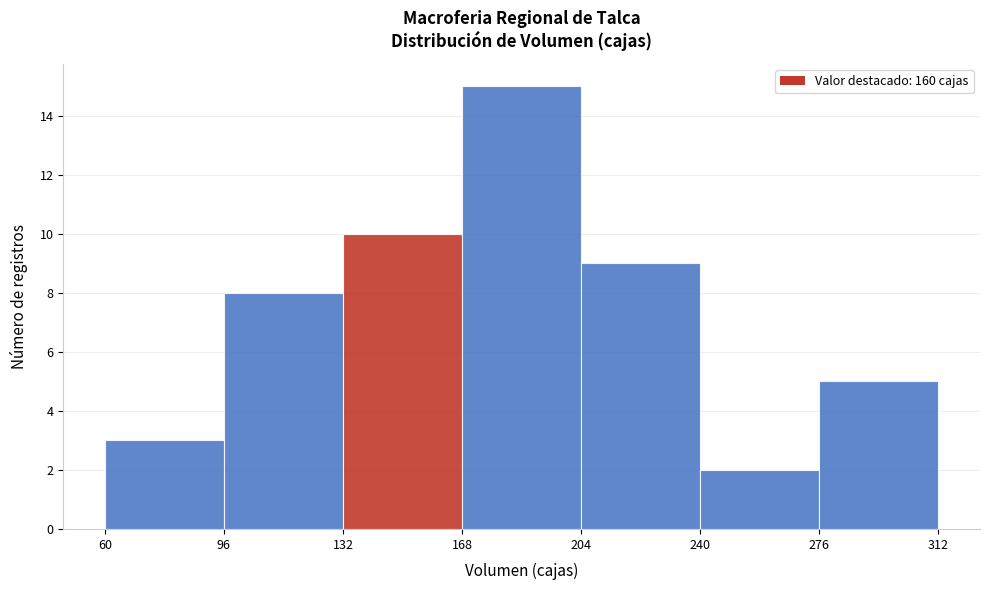

Reading left to right, transcribe this chart: for each bar, give the range it covers on the x-axis and its height. The values are not printed on the chart, so give them approximately, as read against the axis.

60 to 96: 3
96 to 132: 8
132 to 168: 10
168 to 204: 15
204 to 240: 9
240 to 276: 2
276 to 312: 5